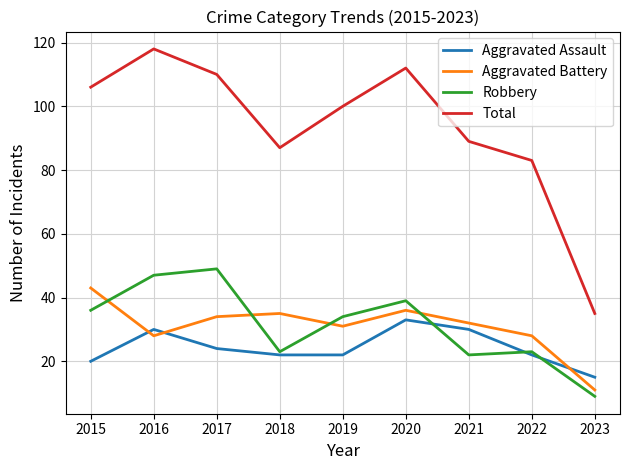

Is the value of Total at 2016 greater than the value of Robbery at 2023?

Yes